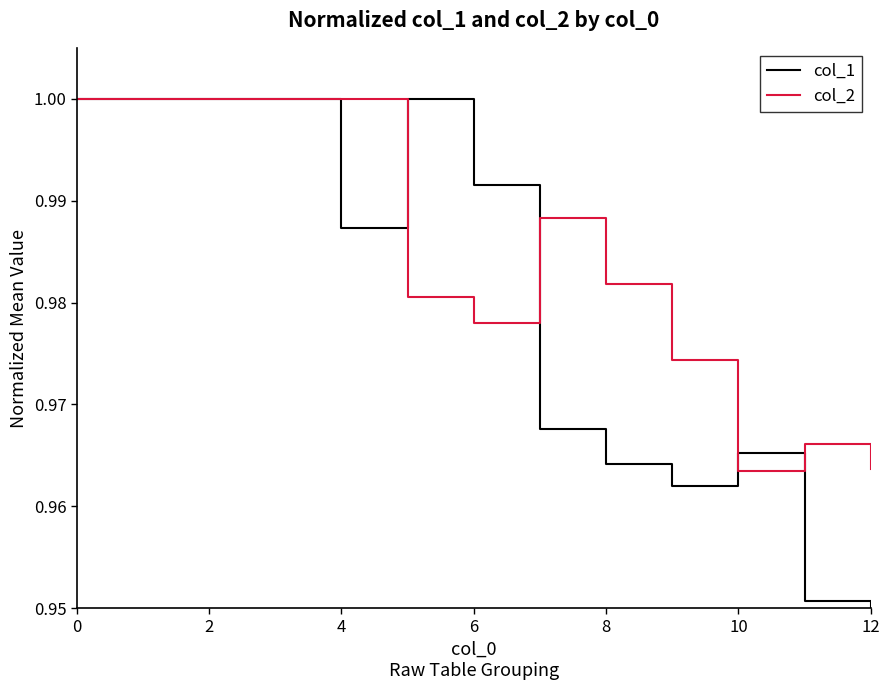

How many interior local valleys does the col_2 series have?

2